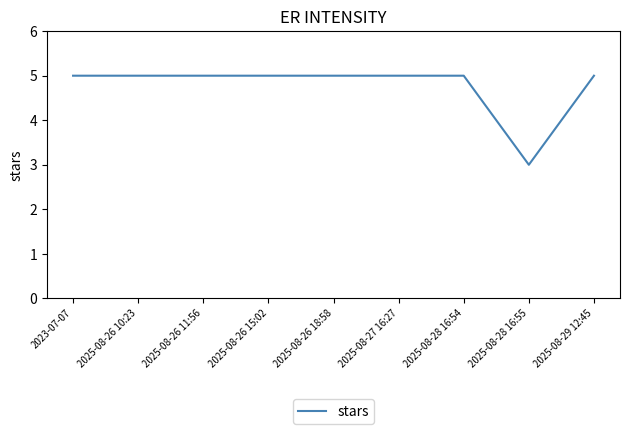

What is the maximum value shown in the chart?

5